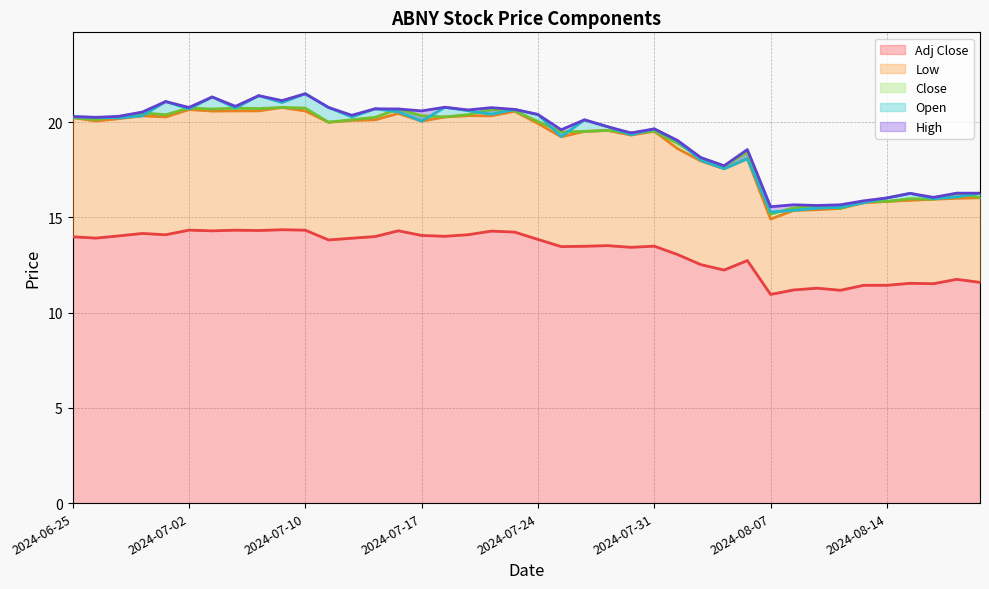

Where does the Adj Close series first go above 13?

2024-06-25